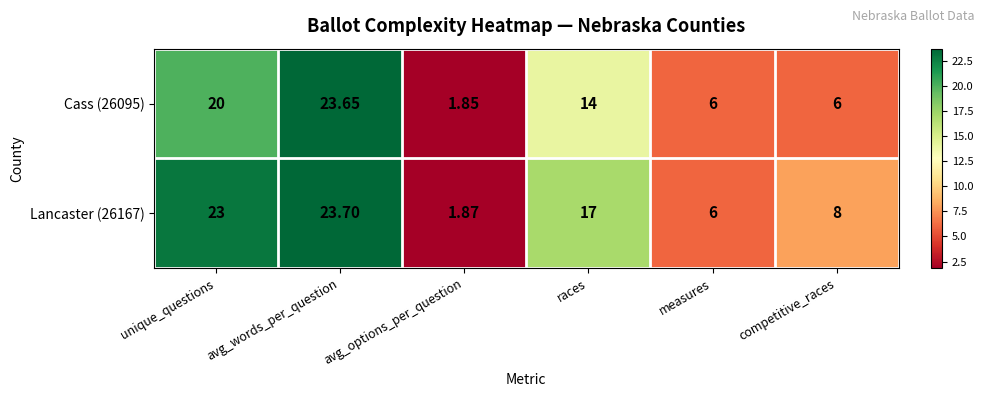

List the labels in order of Lancaster (26167) value, largest first.

avg_words_per_question, unique_questions, races, competitive_races, measures, avg_options_per_question